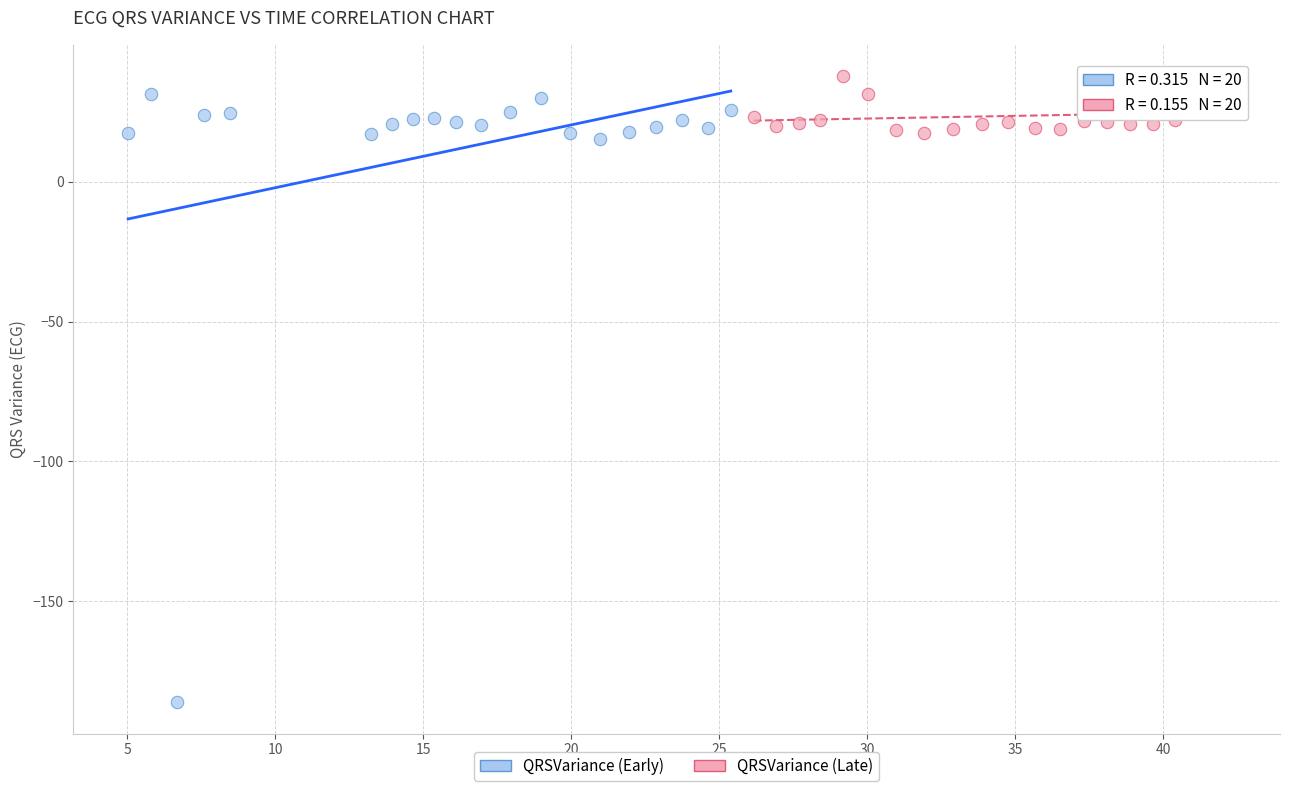

What are all the series names shown in the legend?

QRSVariance (Early), QRSVariance (Late)